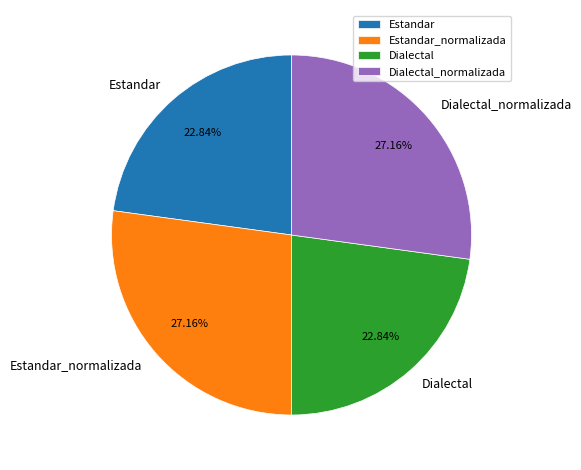

What percentage is the Dialectal slice, to the nearest percent?

23%